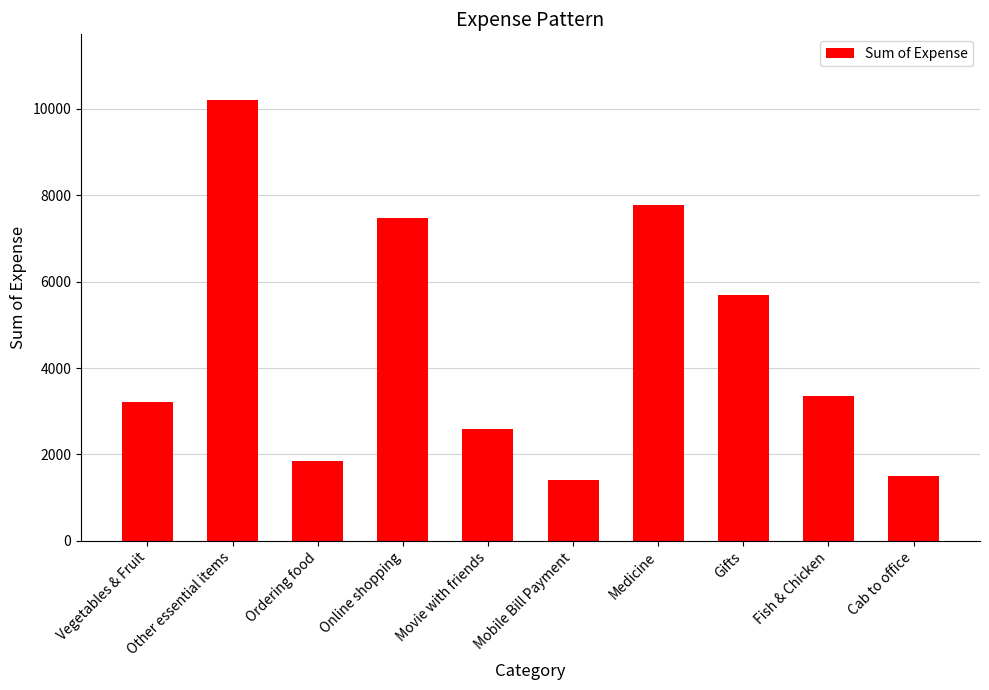

What is the smallest value displayed?

1411.3